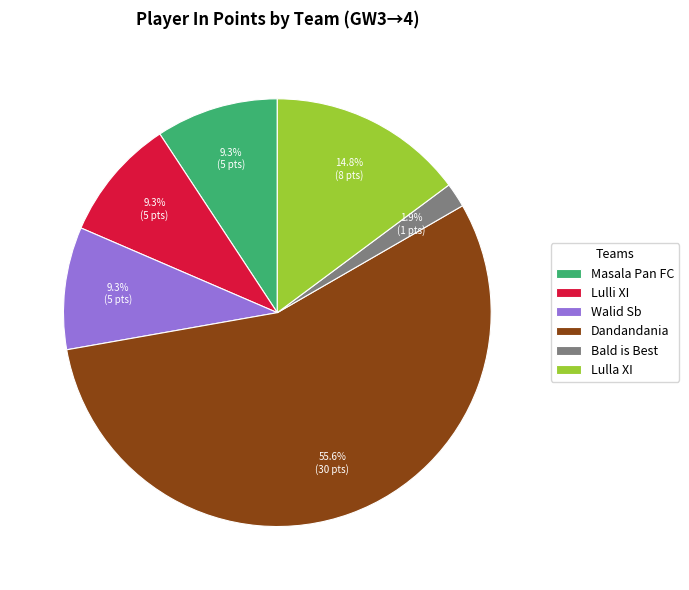

What is the largest slice in the pie chart?

Dandandania